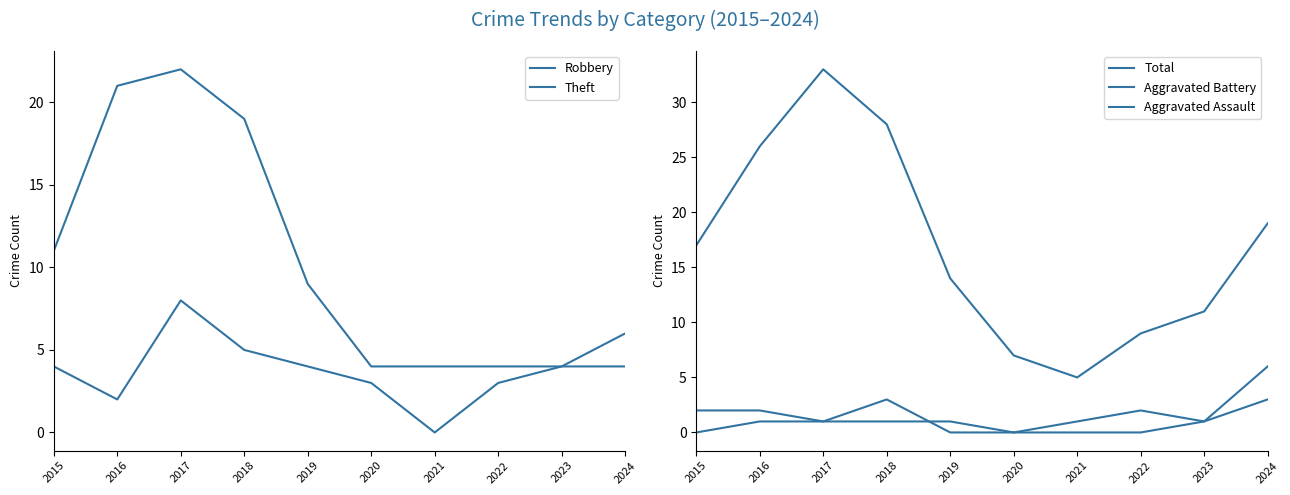

Between 2018 and 2019, which series saw the biggest shift?

Total